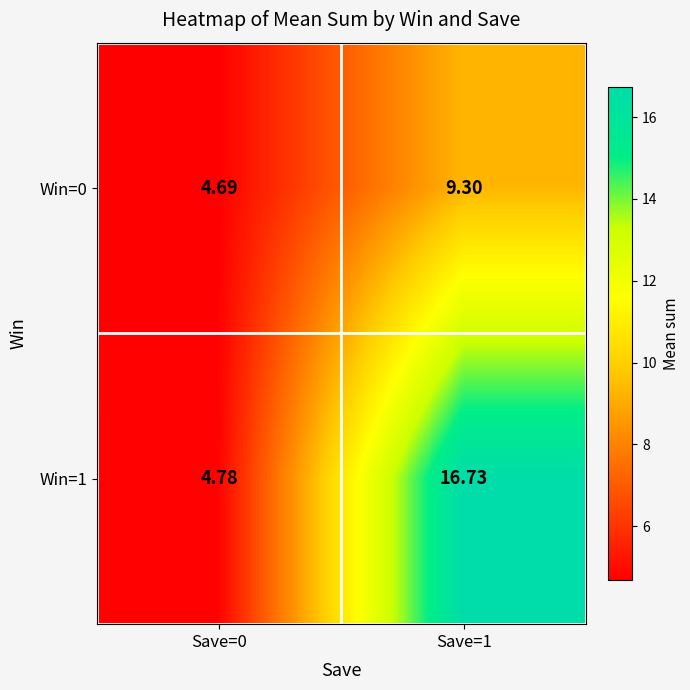

Which series has the largest total across all categories?

Win=1